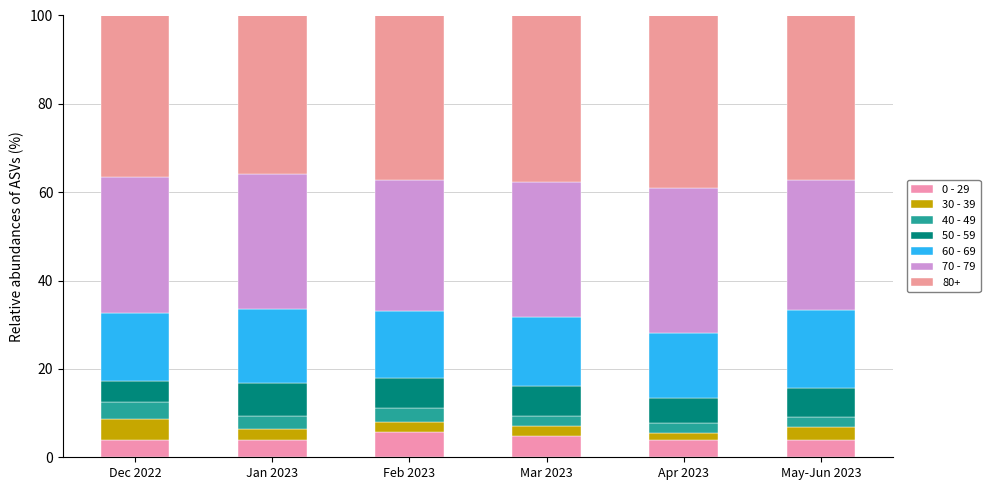

How many bars are there in total?

6